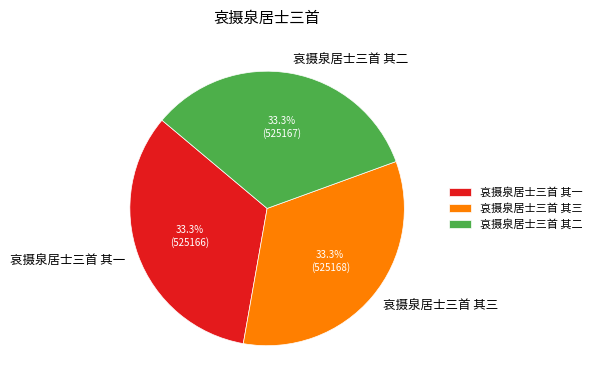

Does 哀摄泉居士三首 其三 represent more than half of the total?

No